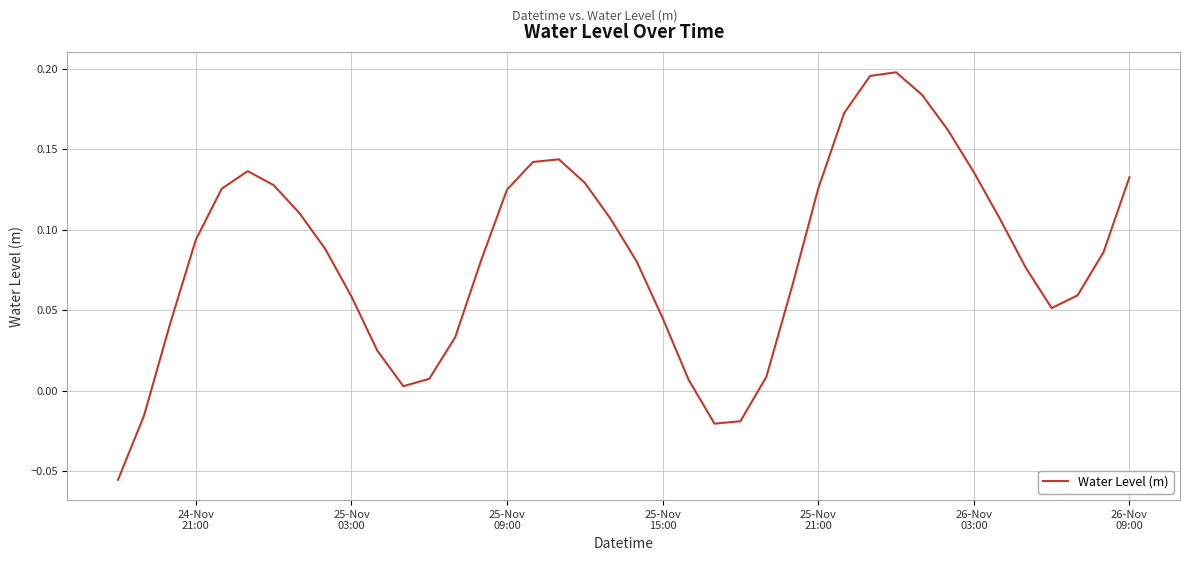

How many lines are shown in the chart?

1